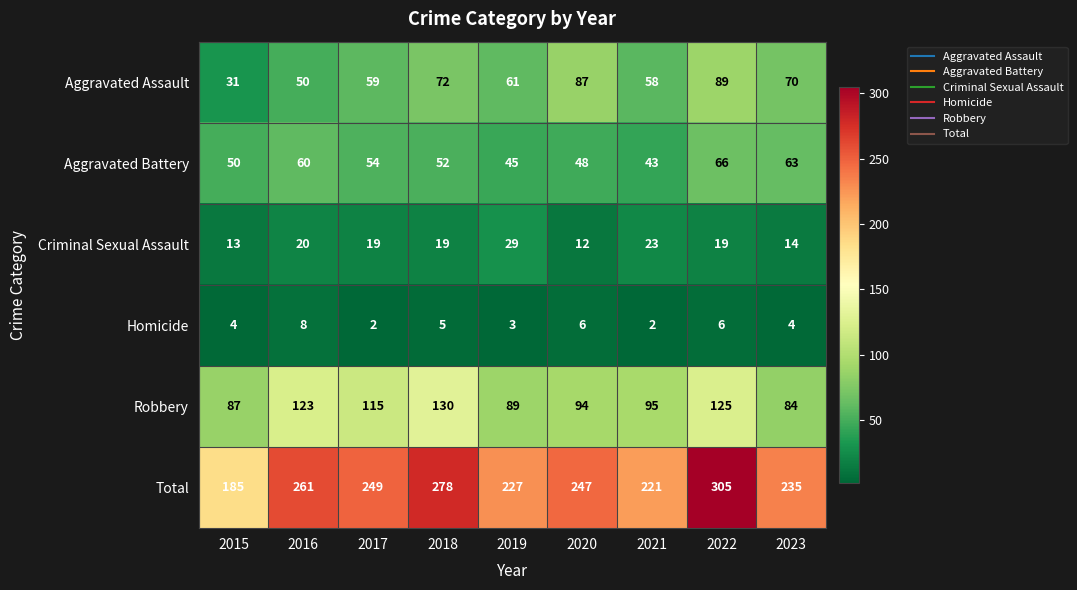

What is the greatest value displayed?

305